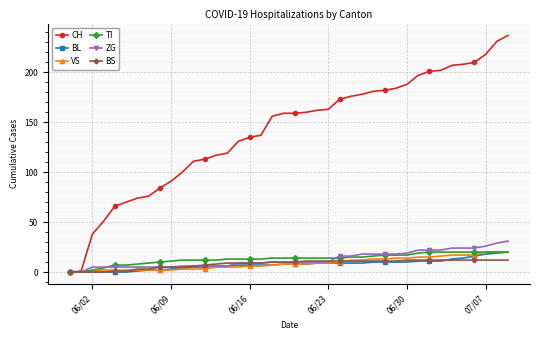

What is the value of the CH point at the 31st from the left?

188